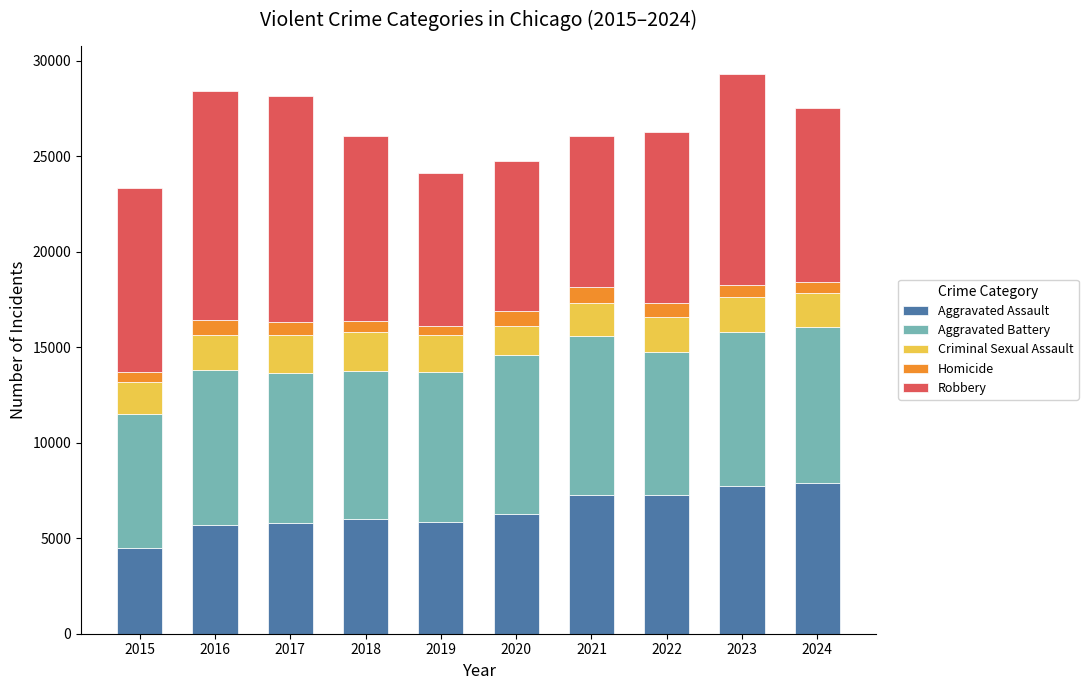

The value of Aggravated Assault at 2022 is 4146. True or false?

False